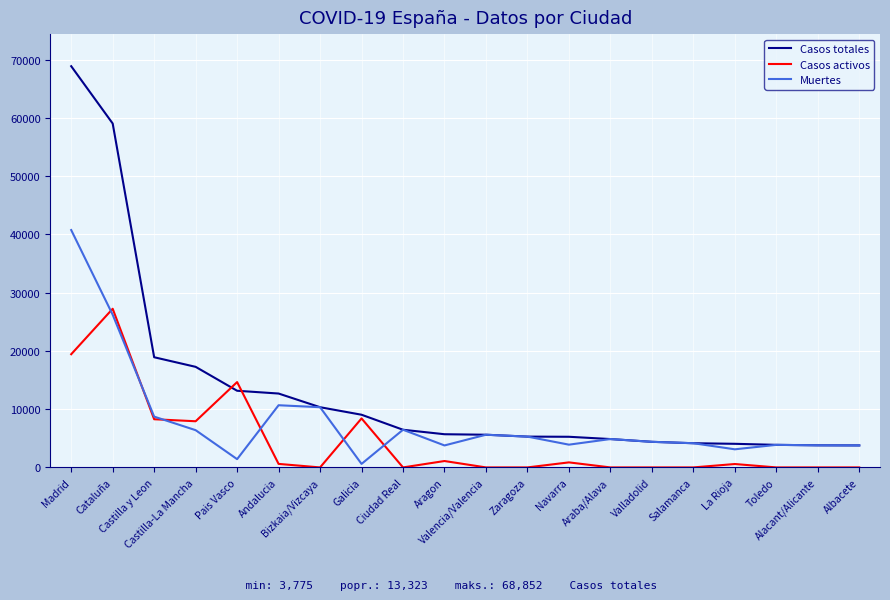

At which category does Casos activos reach its first local peak?

Cataluña